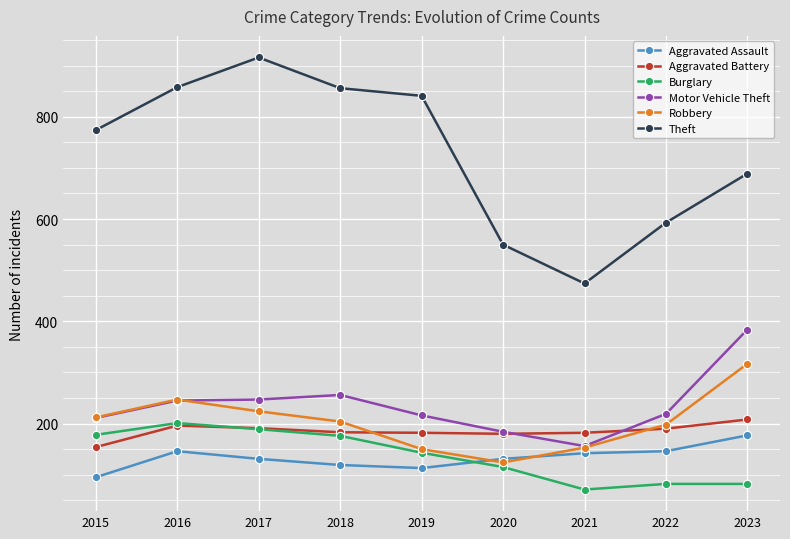

Does the chart have visible grid lines?

Yes